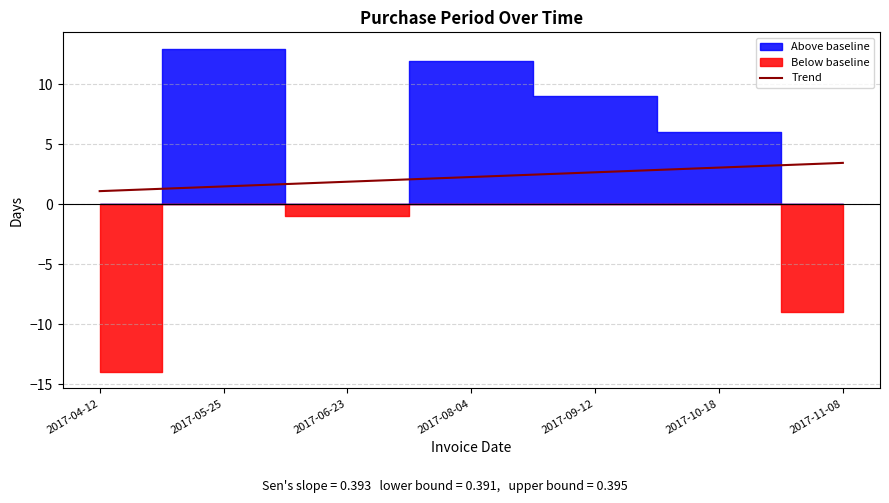

What is the change in value from 2017-05-25 to 2017-10-18?

+1.6